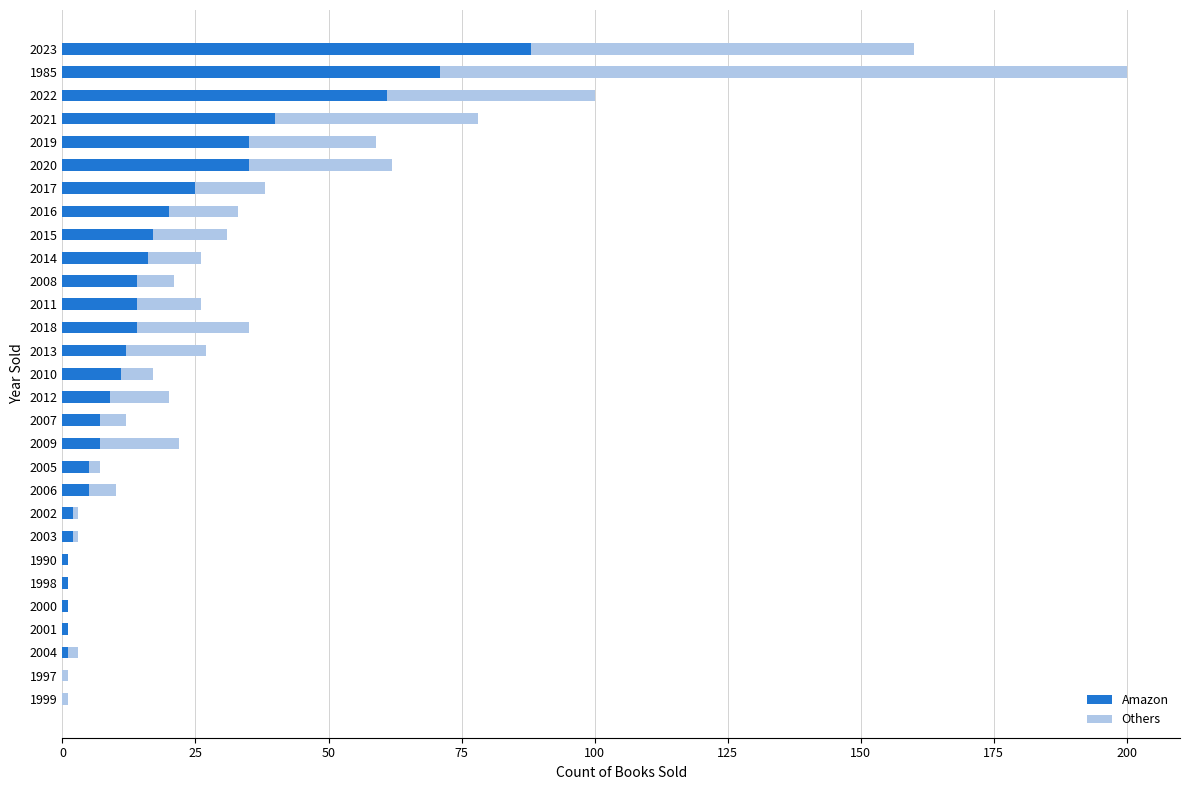

True or false: Amazon has a value of 14 at 2018.

True